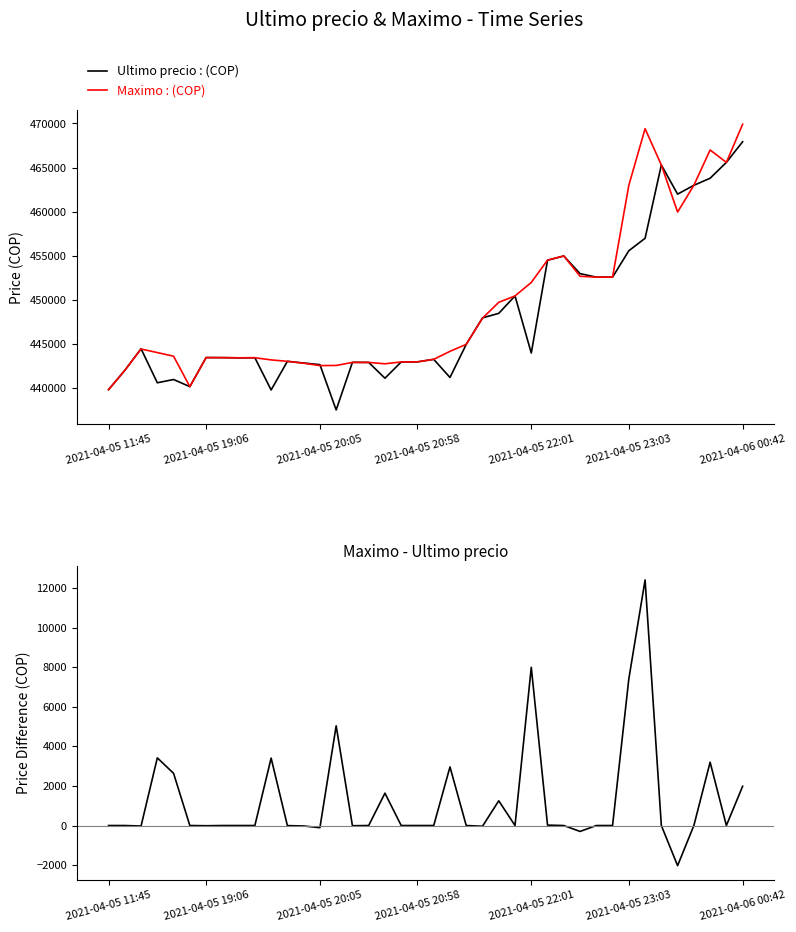

What is the smallest value displayed?

-2028